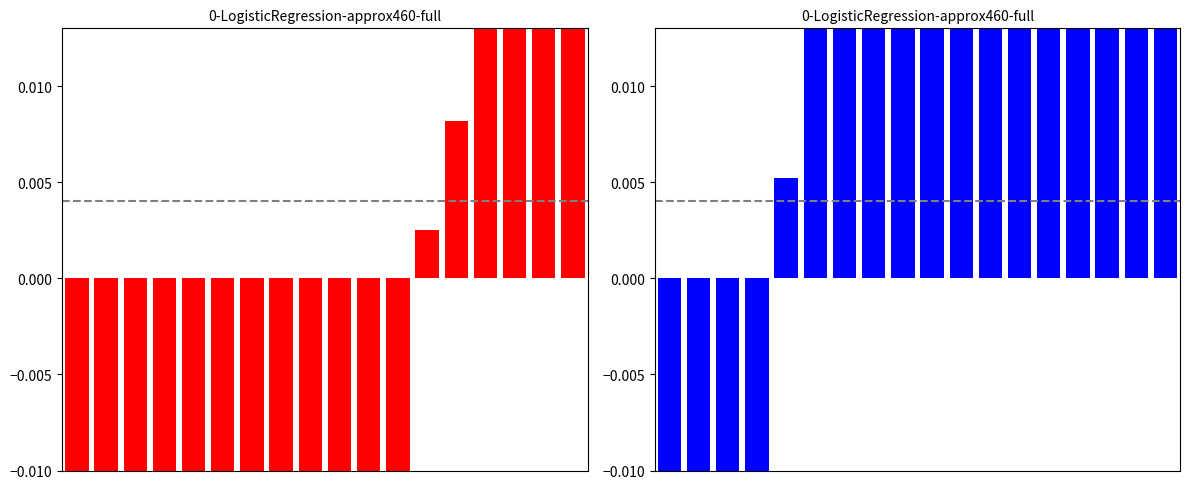

How many bars are there in total?

36